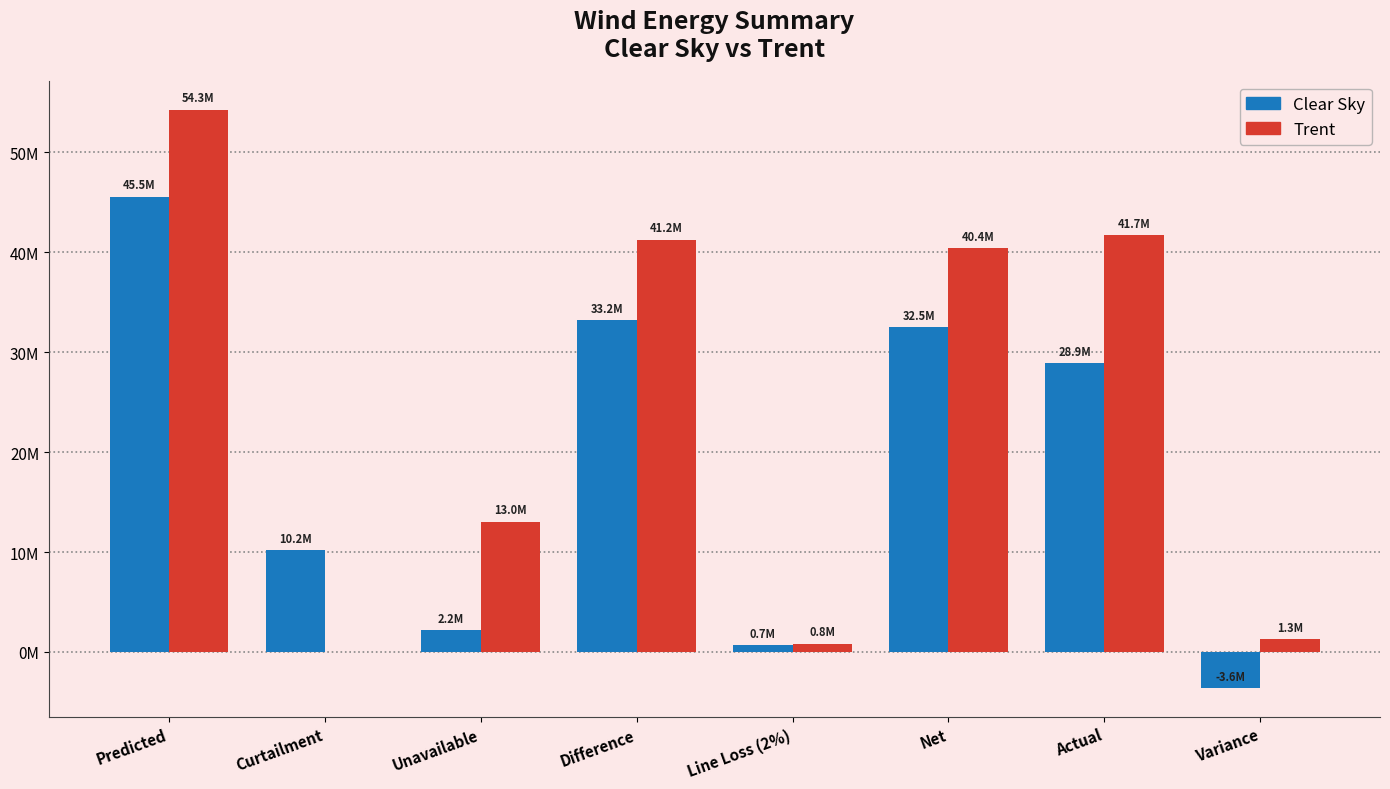

Rank the series at Net from highest to lowest value.

Trent, Clear Sky